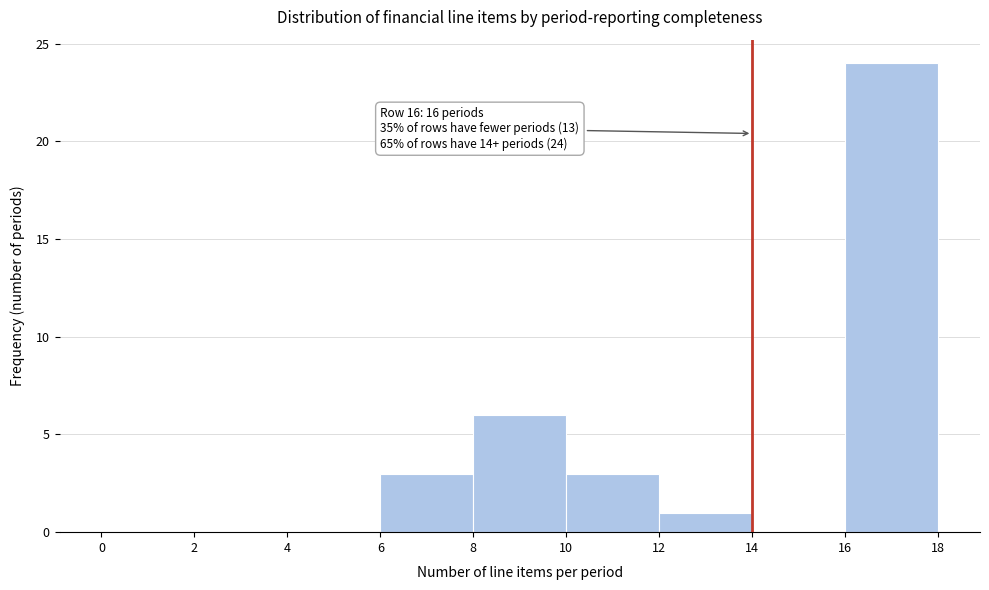

Which range on the x-axis has the tallest bar?

16 to 18